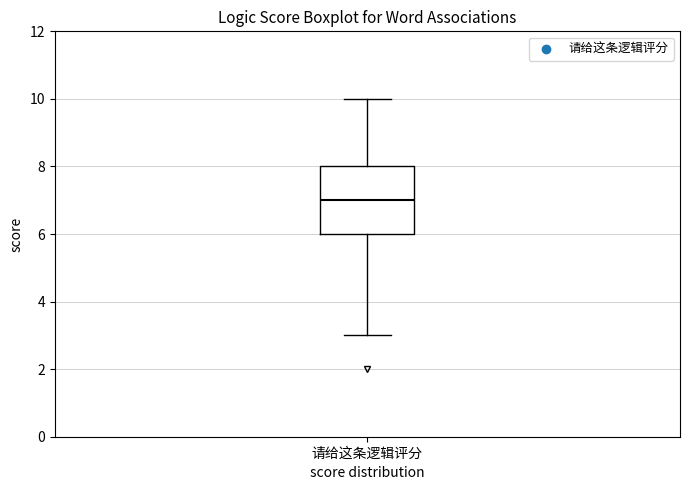

Read this box plot against the y-axis: the position of the median line, the range covered by the box, and the ends of both whiskers. The values are not printed on the chart, so give them approximately, as read against the axis.

median 7, box 6 to 8, whiskers 3 to 10